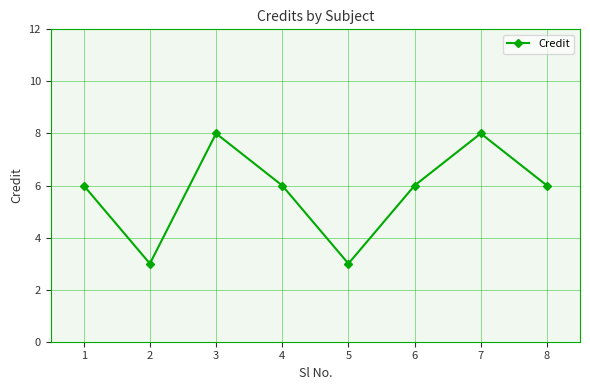

Reading left to right, transcribe all the data shown in this chart.

6	3	8	6	3	6	8	6